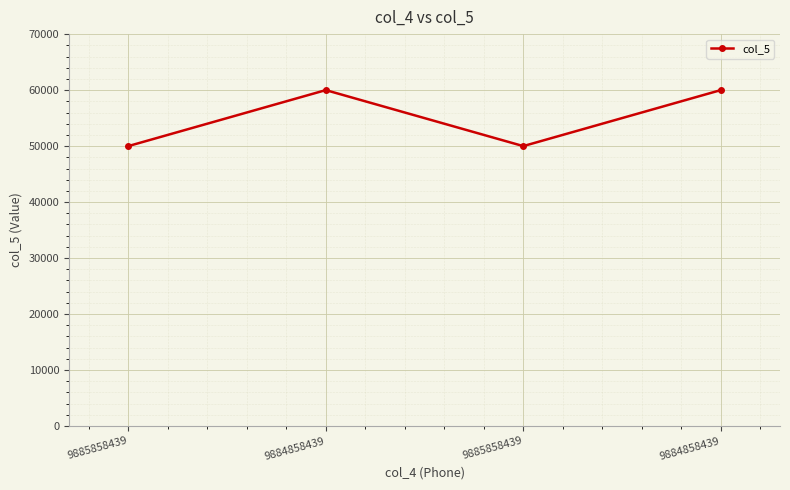

How many lines are shown in the chart?

1